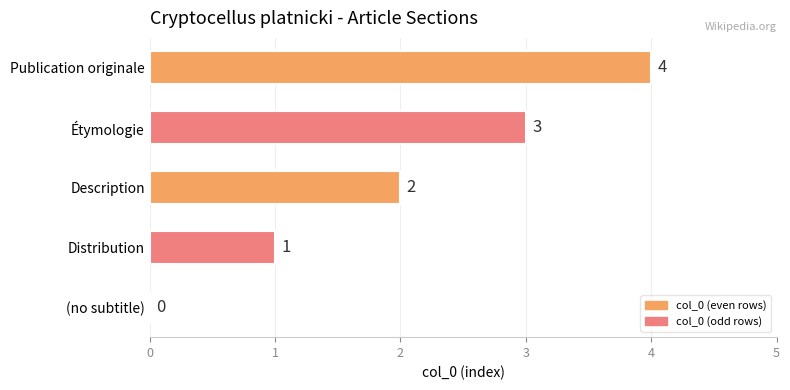

How many values are between 1 and 3?

3